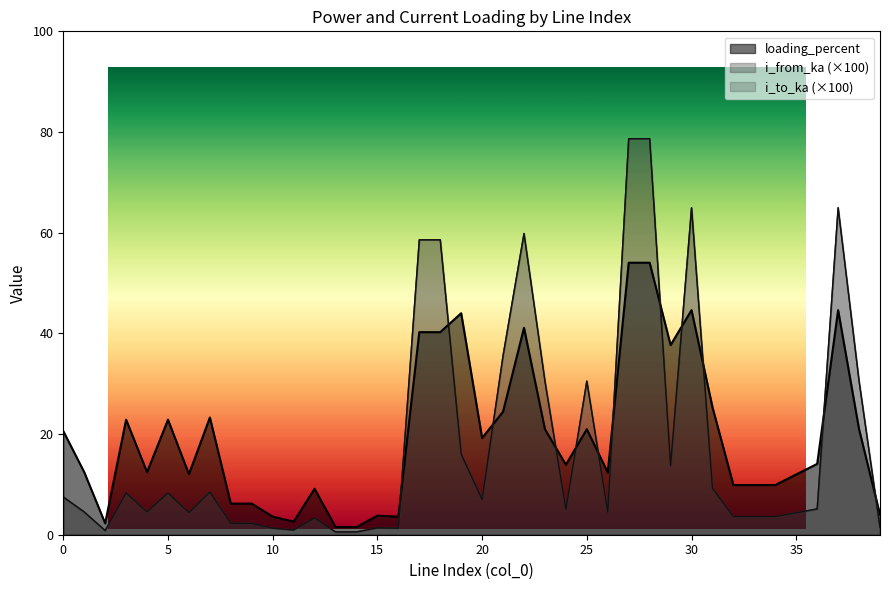

At how many categories does at least one series exceed 19?

19